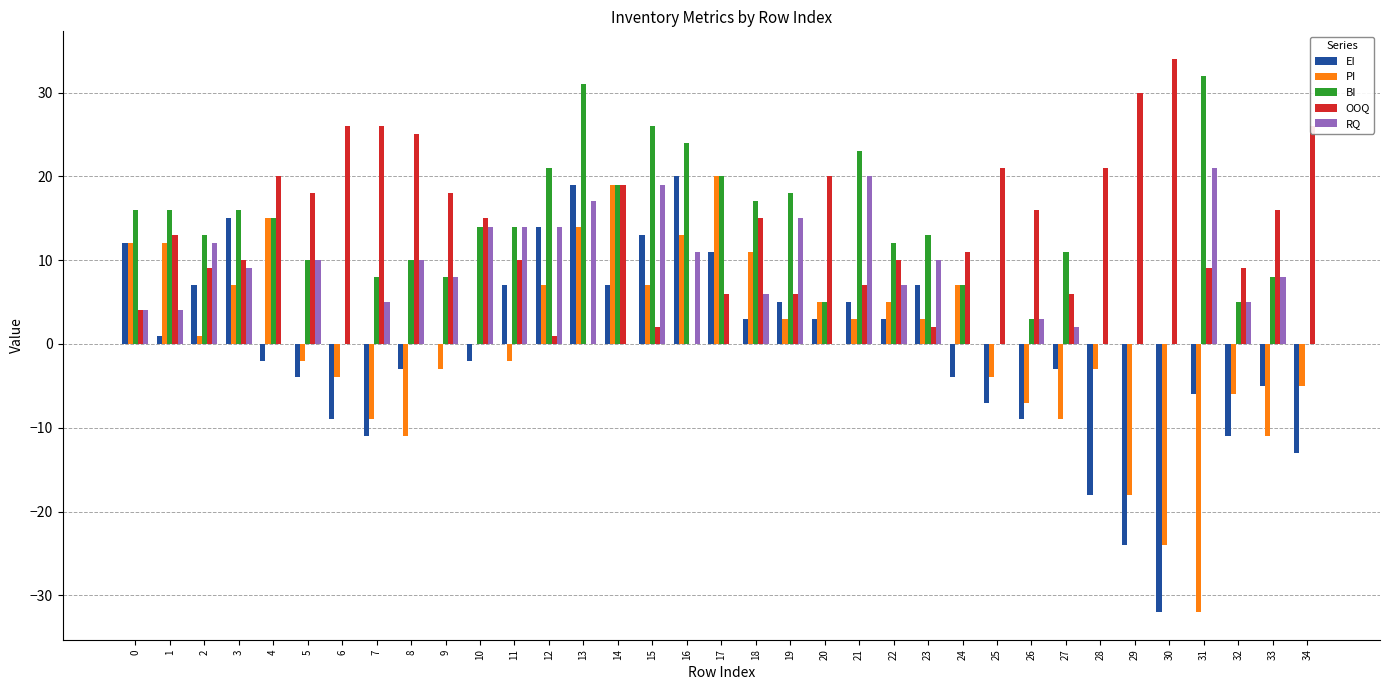

At which category is the sum across all series the highest?

13